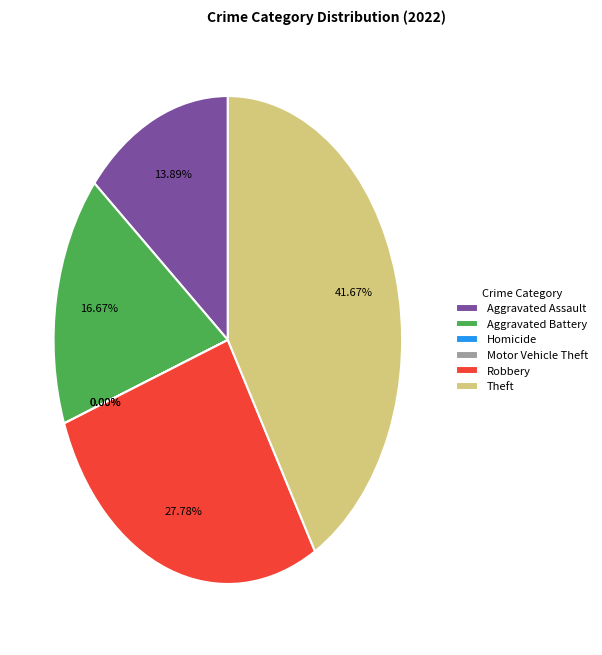

Is there a majority slice in this chart?

No